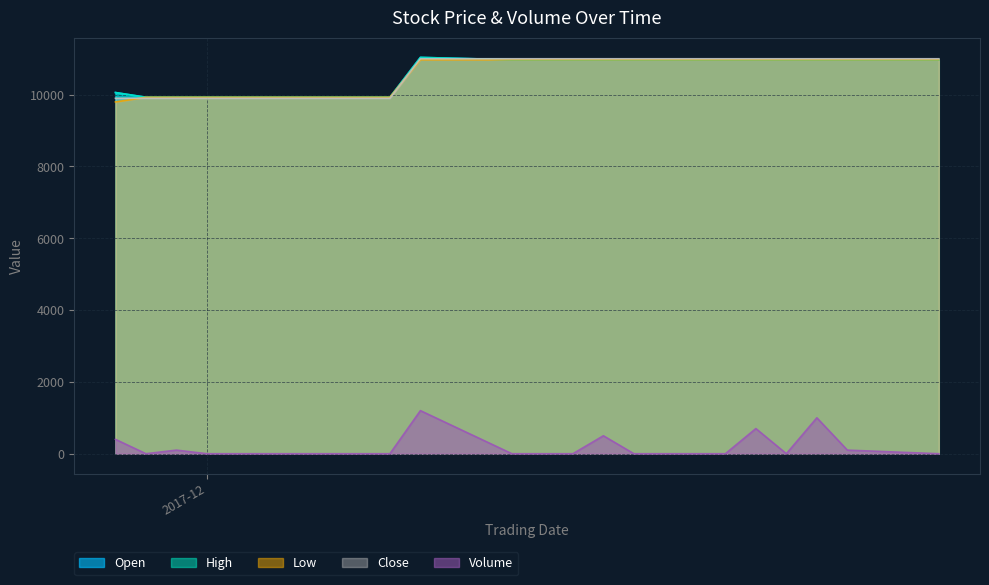

Which series changed the most between 2017-12-05 and 2017-12-14?

Close